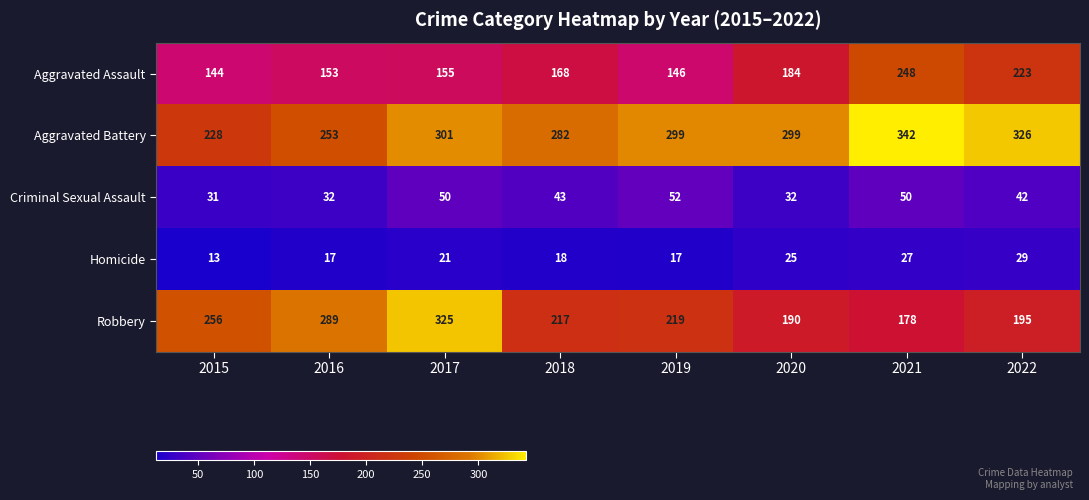

What is the sum of the Homicide values at 2015 and 2018?

31